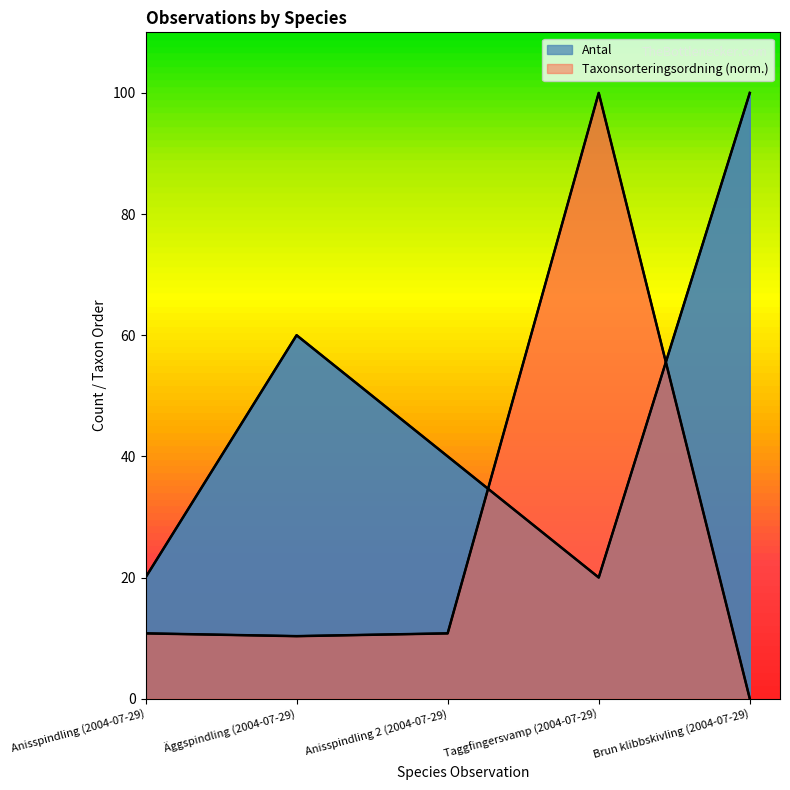

What is the label of the 3rd point from the left?

Anisspindling 2 (2004-07-29)